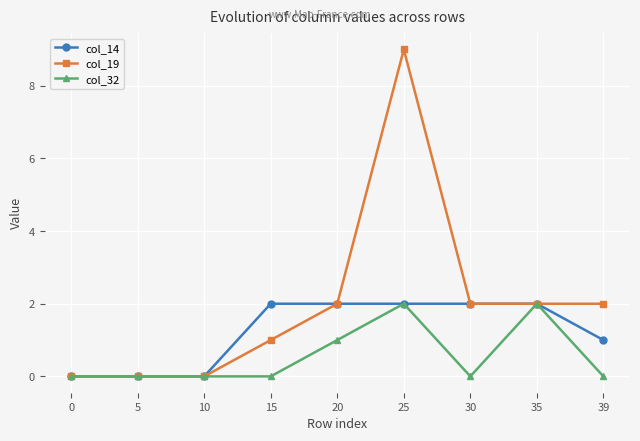

True or false: col_32 has a value of -1 at 5.

False